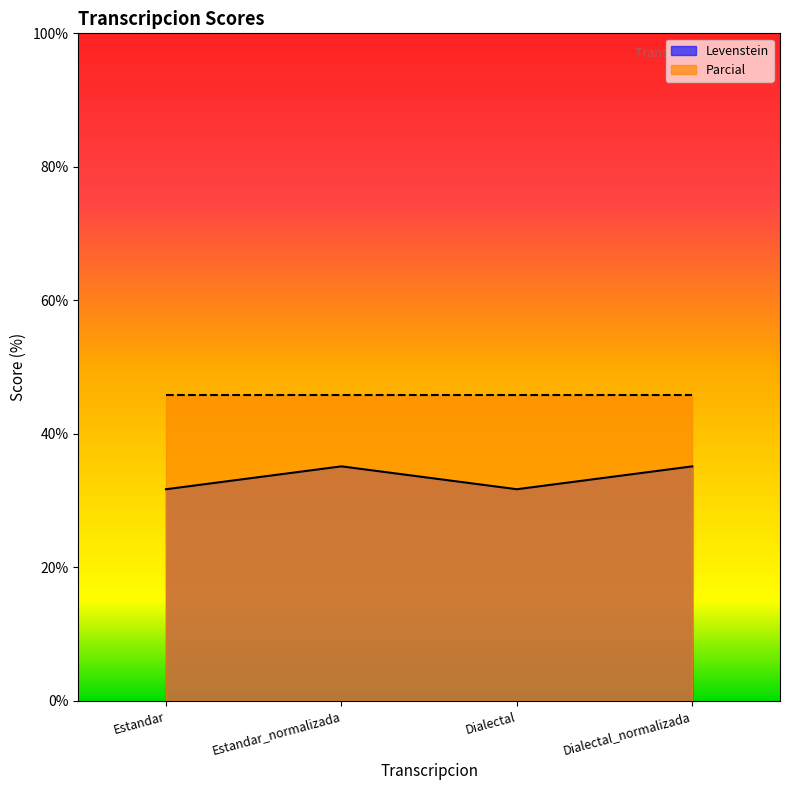

What is the label of the 2nd point from the left?

Estandar_normalizada